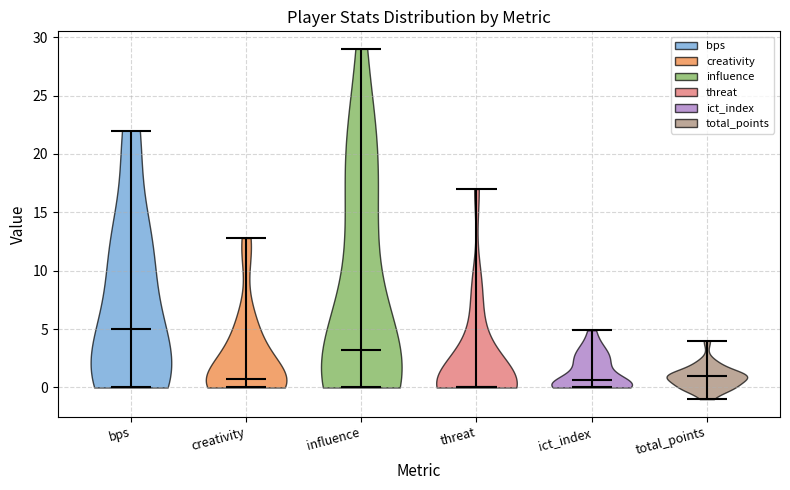

What is the highest point the violin for bps reaches on the y-axis? The values are not printed on the chart, so give them approximately, as read against the axis.

22.0